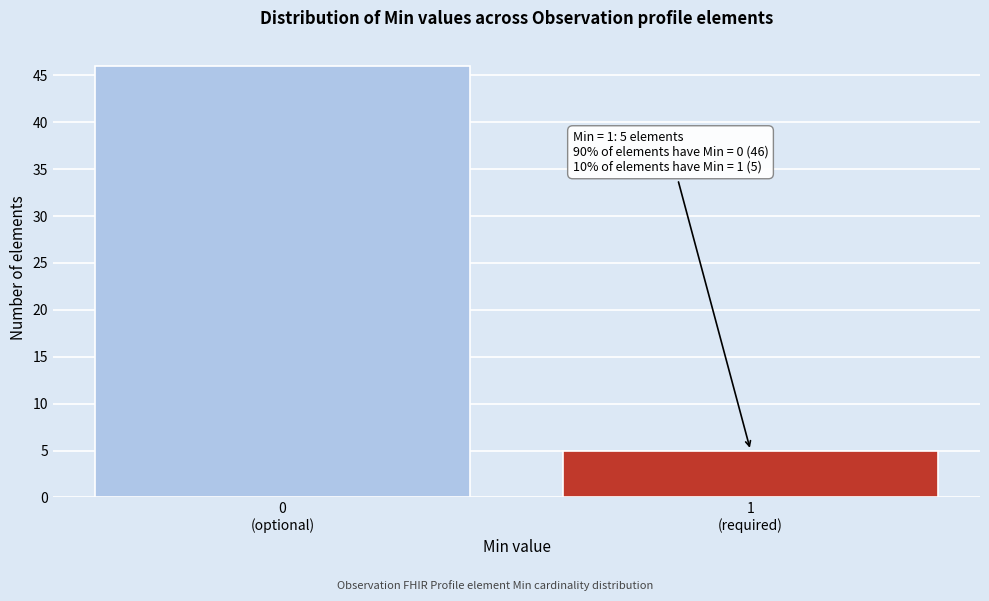

Reading left to right, list all the values displayed in this chart.

46	5